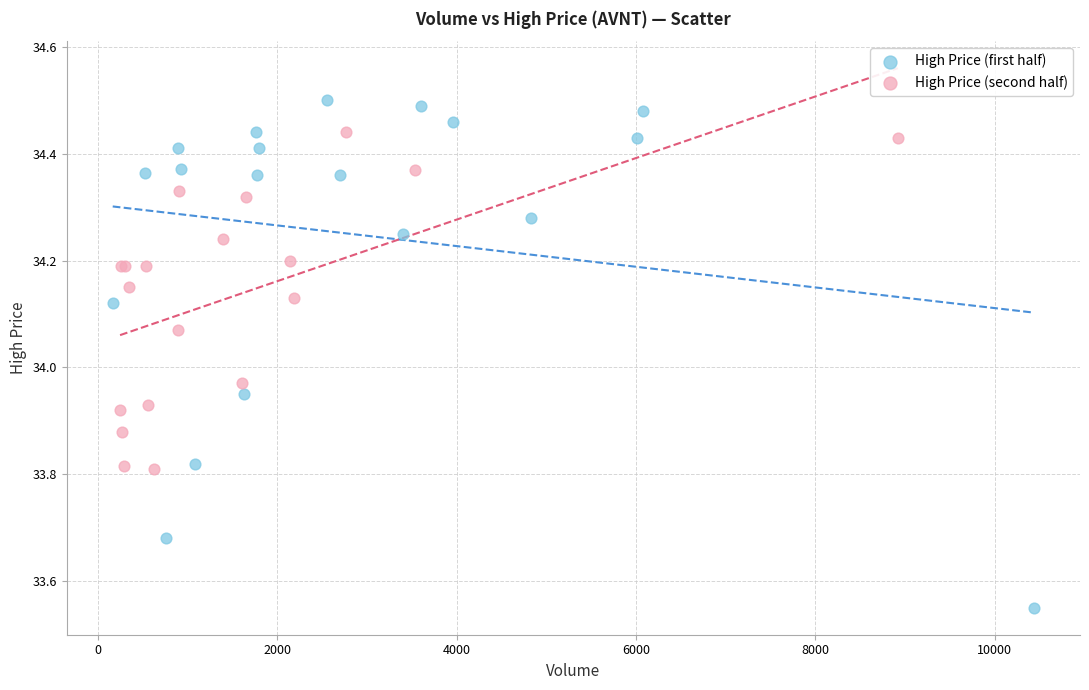

Which series reaches the minimum Y coordinate?

High Price (first half)